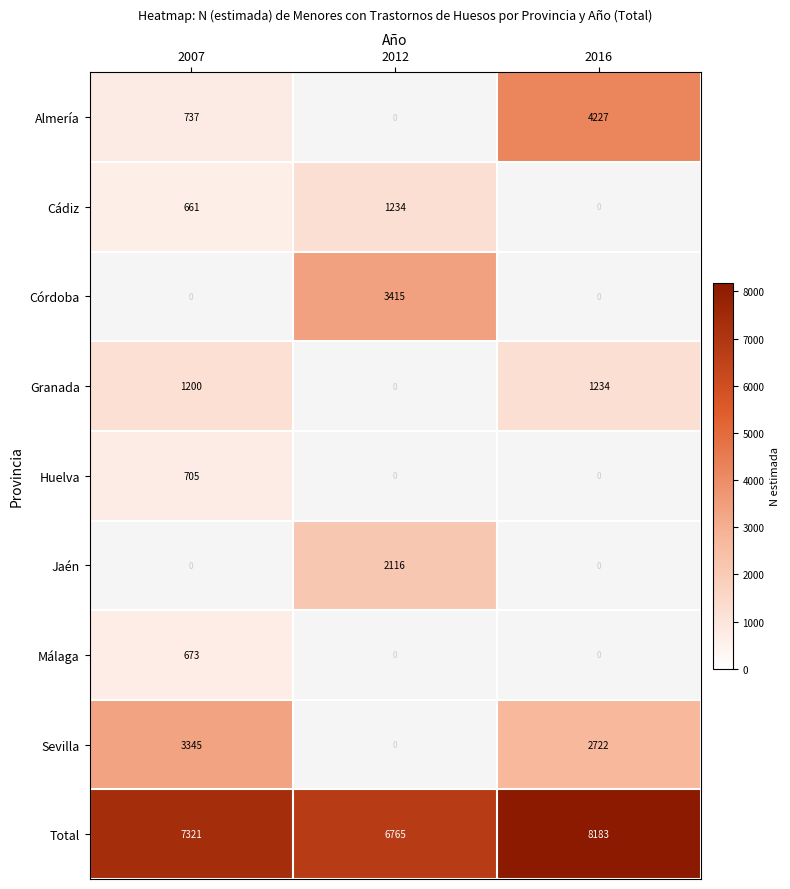

Is it true that Total equals 8183 at 2016?

True